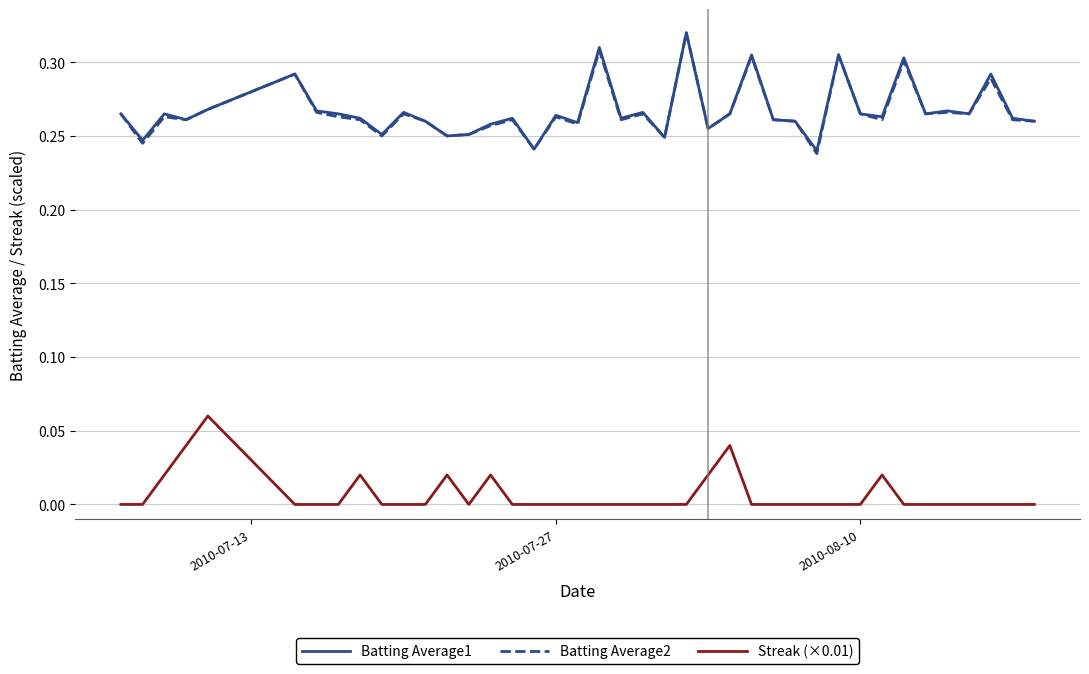

True or false: Batting Average2 and Streak (×0.01) cross at least once.

False